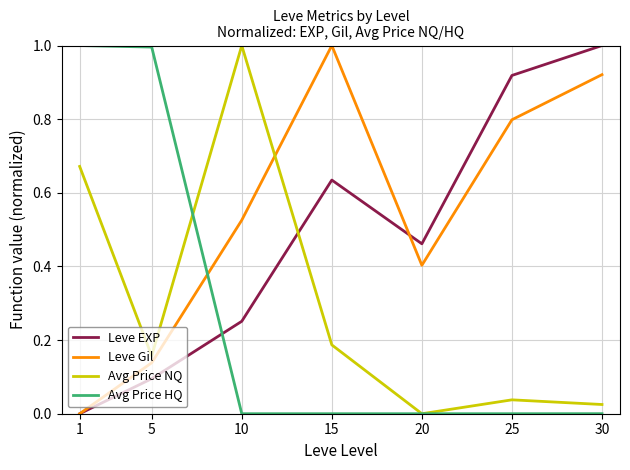

Which series ends up on top after the final intersection of Leve EXP and Avg Price HQ?

Leve EXP